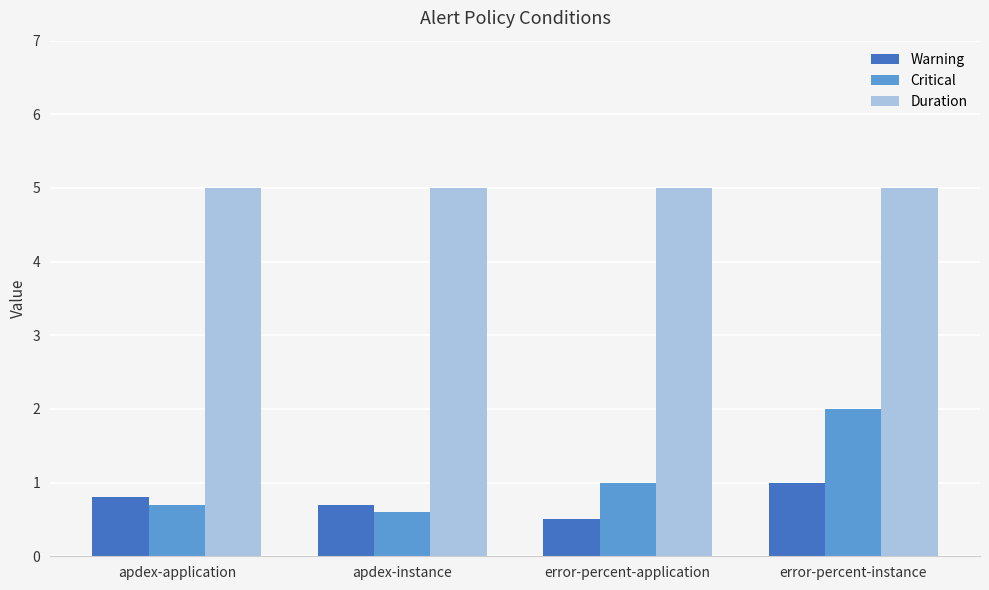

The value of Warning at apdex-application is 0.8. True or false?

True